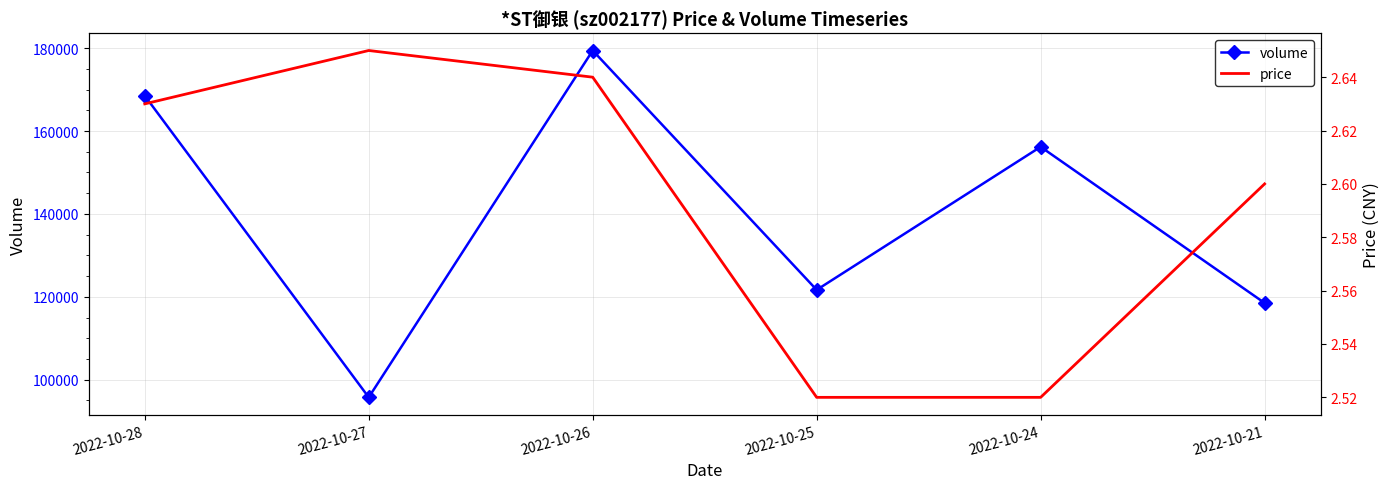

How many distinct data groups are displayed?

2